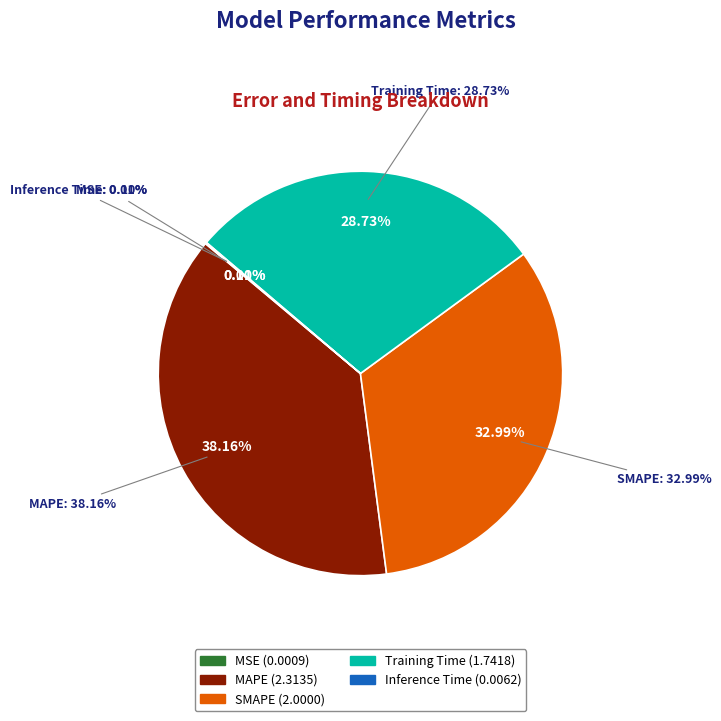

The MSE slice represents 0% of the pie. True or false?

True